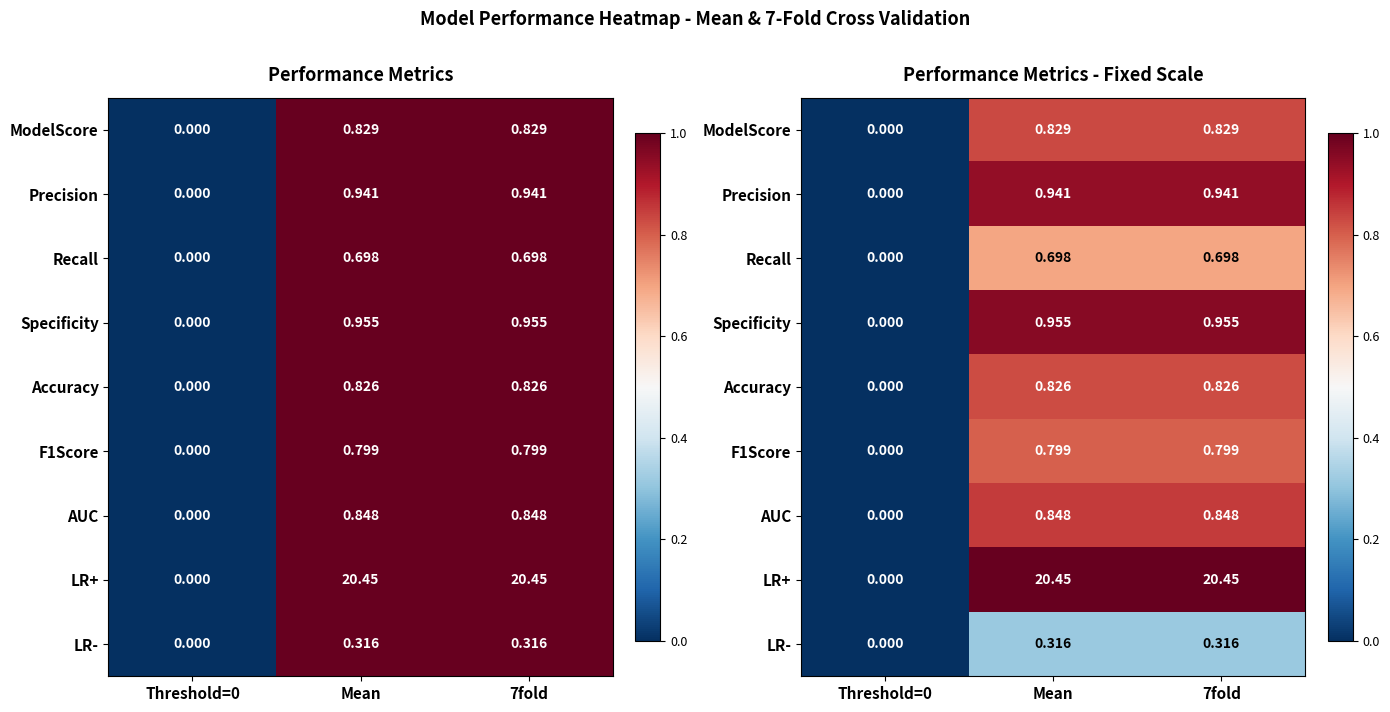

How many values in Accuracy are above zero?

2